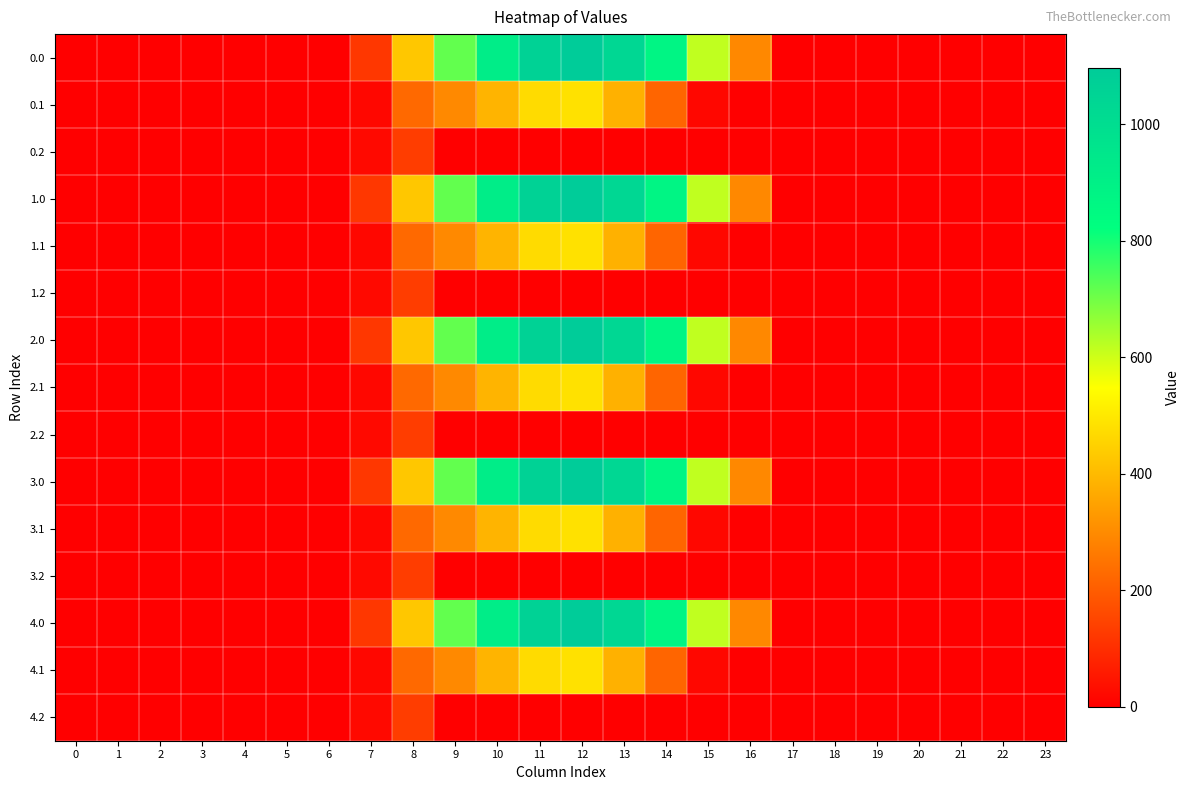

Which has a higher value, 17 or 10?

10